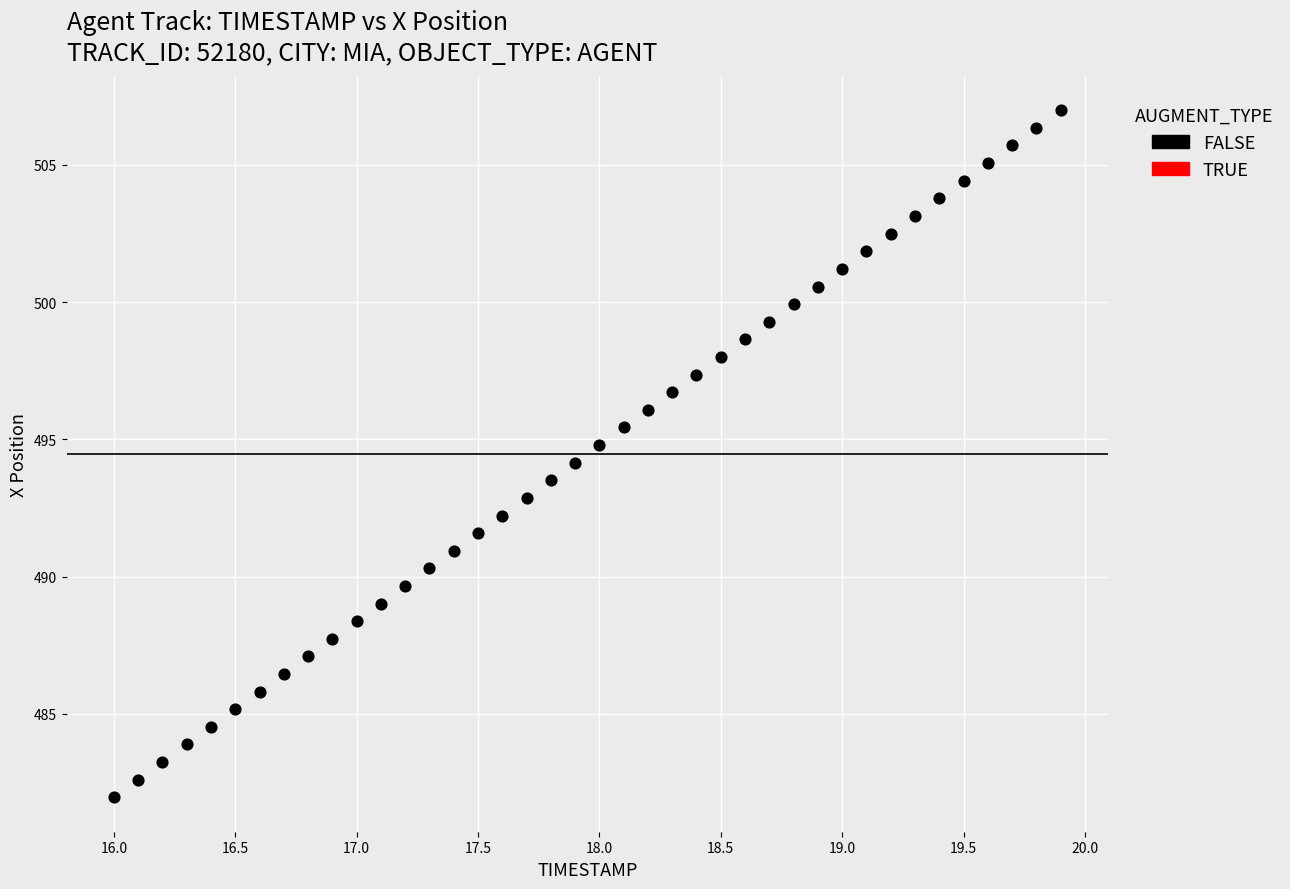

What is the range of X values (max minus min)?

3.9